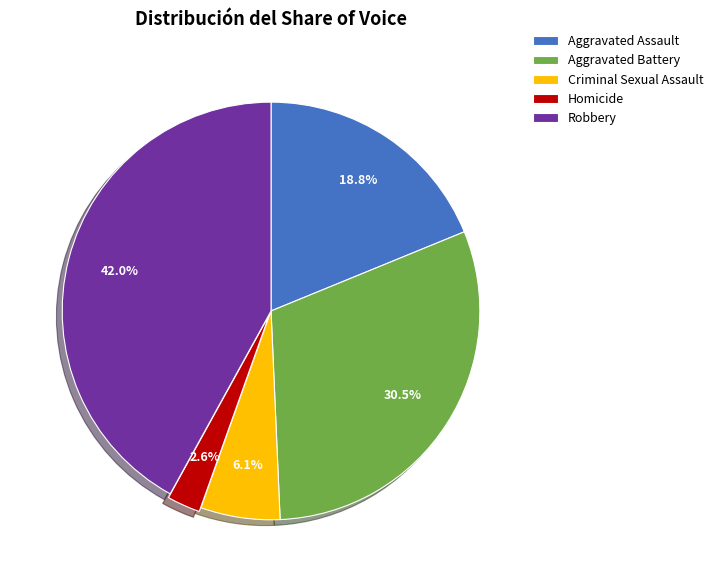

Which has a higher value, Aggravated Assault or Criminal Sexual Assault?

Aggravated Assault